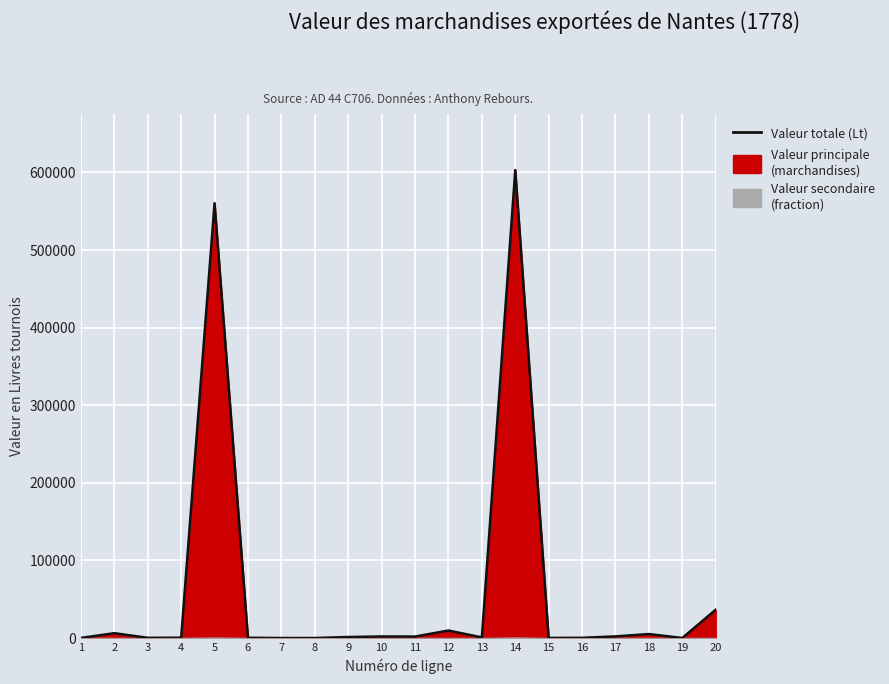

What is the value of the 8th point from the left?

45.0